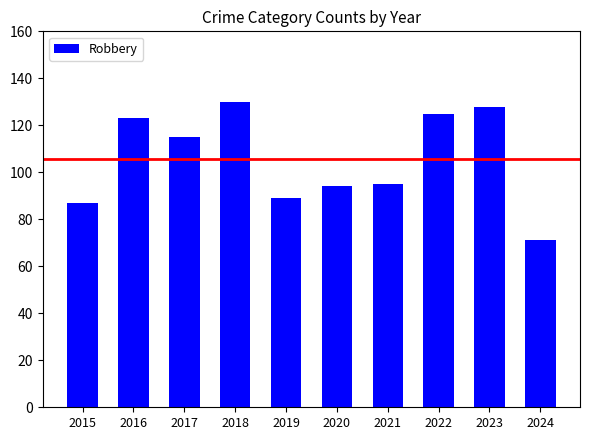

What is the value of the 7th bar from the left?

95